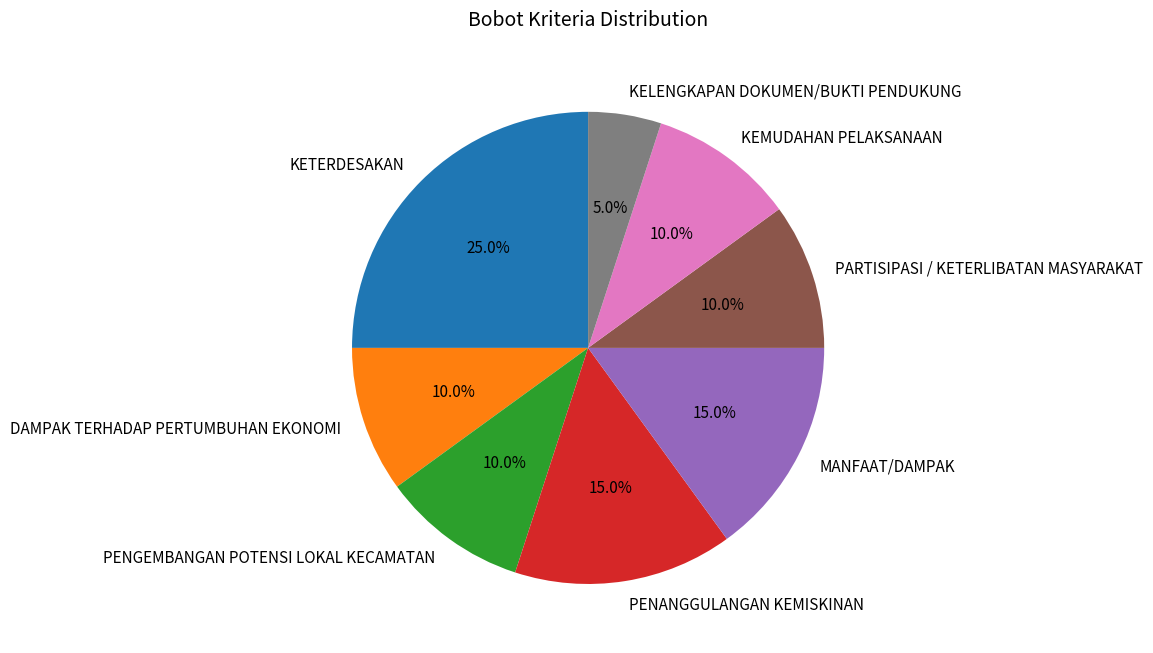

The PENANGGULANGAN KEMISKINAN slice represents 15% of the pie. True or false?

True